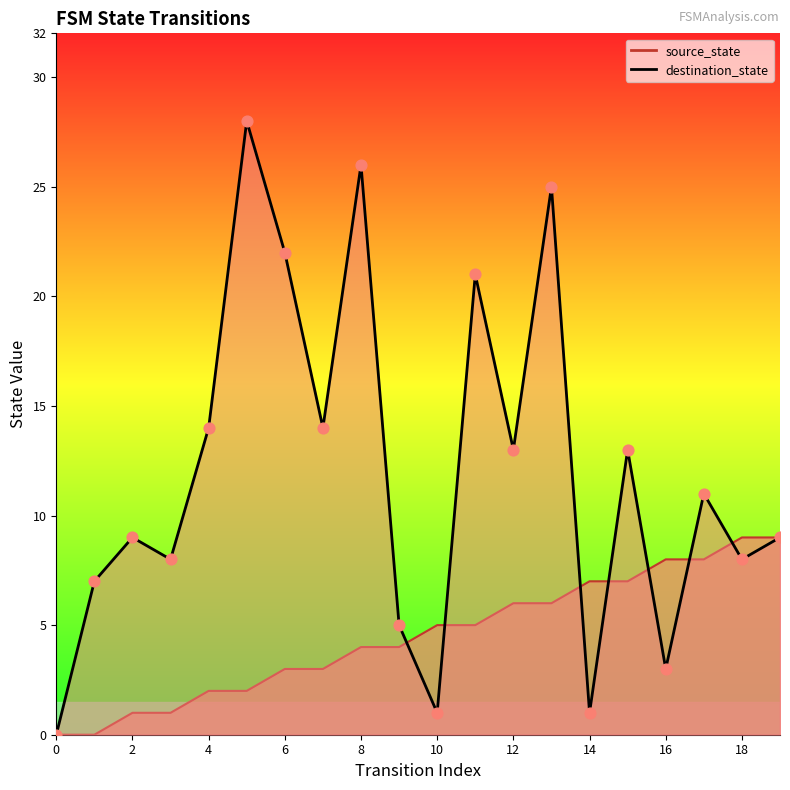

Is the value of source_state at 10 greater than the value of destination_state at 8?

No